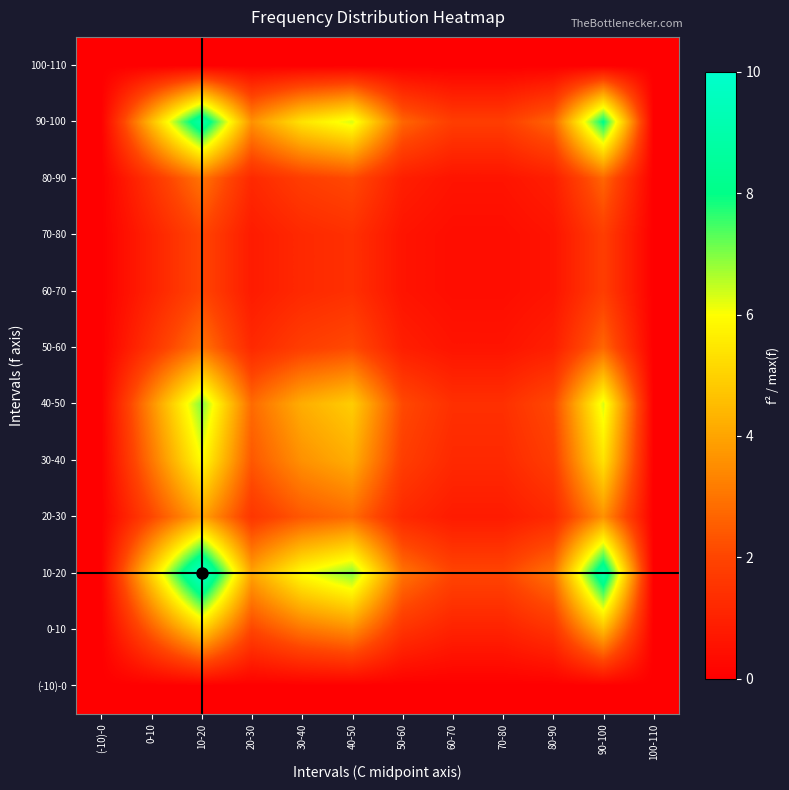

Reading left to right, extract all data points from this chart.

(-10)-0: (-10)-0=0.0	0-10=0.0	10-20=0.0	20-30=0.0	30-40=0.0	40-50=0.0	50-60=0.0	60-70=0.0	70-80=0.0	80-90=0.0	90-100=0.0	100-110=0.0
0-10: (-10)-0=0.0	0-10=2.5	10-20=5.0	20-30=2.0	30-40=3.0	40-50=3.5	50-60=1.5	60-70=1.0	70-80=1.0	80-90=1.5	90-100=4.5	100-110=0.0
10-20: (-10)-0=0.0	0-10=5.0	10-20=10.0	20-30=4.0	30-40=6.0	40-50=7.0	50-60=3.0	60-70=2.0	70-80=2.0	80-90=3.0	90-100=9.0	100-110=0.0
20-30: (-10)-0=0.0	0-10=2.0	10-20=4.0	20-30=1.6	30-40=2.4	40-50=2.8	50-60=1.2	60-70=0.8	70-80=0.8	80-90=1.2	90-100=3.6	100-110=0.0
30-40: (-10)-0=0.0	0-10=3.0	10-20=6.0	20-30=2.4	30-40=3.6	40-50=4.2	50-60=1.8	60-70=1.2	70-80=1.2	80-90=1.8	90-100=5.4	100-110=0.0
40-50: (-10)-0=0.0	0-10=3.5	10-20=7.0	20-30=2.8	30-40=4.2	40-50=4.9	50-60=2.1	60-70=1.4	70-80=1.4	80-90=2.1	90-100=6.3	100-110=0.0
50-60: (-10)-0=0.0	0-10=1.5	10-20=3.0	20-30=1.2	30-40=1.8	40-50=2.1	50-60=0.9	60-70=0.6	70-80=0.6	80-90=0.9	90-100=2.7	100-110=0.0
60-70: (-10)-0=0.0	0-10=1.0	10-20=2.0	20-30=0.8	30-40=1.2	40-50=1.4	50-60=0.6	60-70=0.4	70-80=0.4	80-90=0.6	90-100=1.8	100-110=0.0
70-80: (-10)-0=0.0	0-10=1.0	10-20=2.0	20-30=0.8	30-40=1.2	40-50=1.4	50-60=0.6	60-70=0.4	70-80=0.4	80-90=0.6	90-100=1.8	100-110=0.0
80-90: (-10)-0=0.0	0-10=1.5	10-20=3.0	20-30=1.2	30-40=1.8	40-50=2.1	50-60=0.9	60-70=0.6	70-80=0.6	80-90=0.9	90-100=2.7	100-110=0.0
90-100: (-10)-0=0.0	0-10=4.5	10-20=9.0	20-30=3.6	30-40=5.4	40-50=6.3	50-60=2.7	60-70=1.8	70-80=1.8	80-90=2.7	90-100=8.1	100-110=0.0
100-110: (-10)-0=0.0	0-10=0.0	10-20=0.0	20-30=0.0	30-40=0.0	40-50=0.0	50-60=0.0	60-70=0.0	70-80=0.0	80-90=0.0	90-100=0.0	100-110=0.0